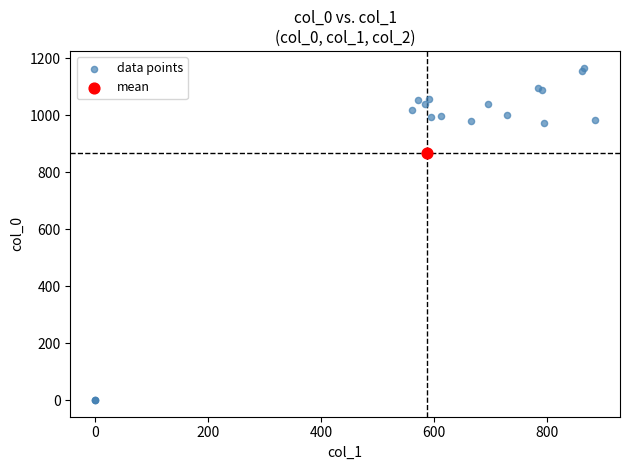

What are all the series names shown in the legend?

data points, mean